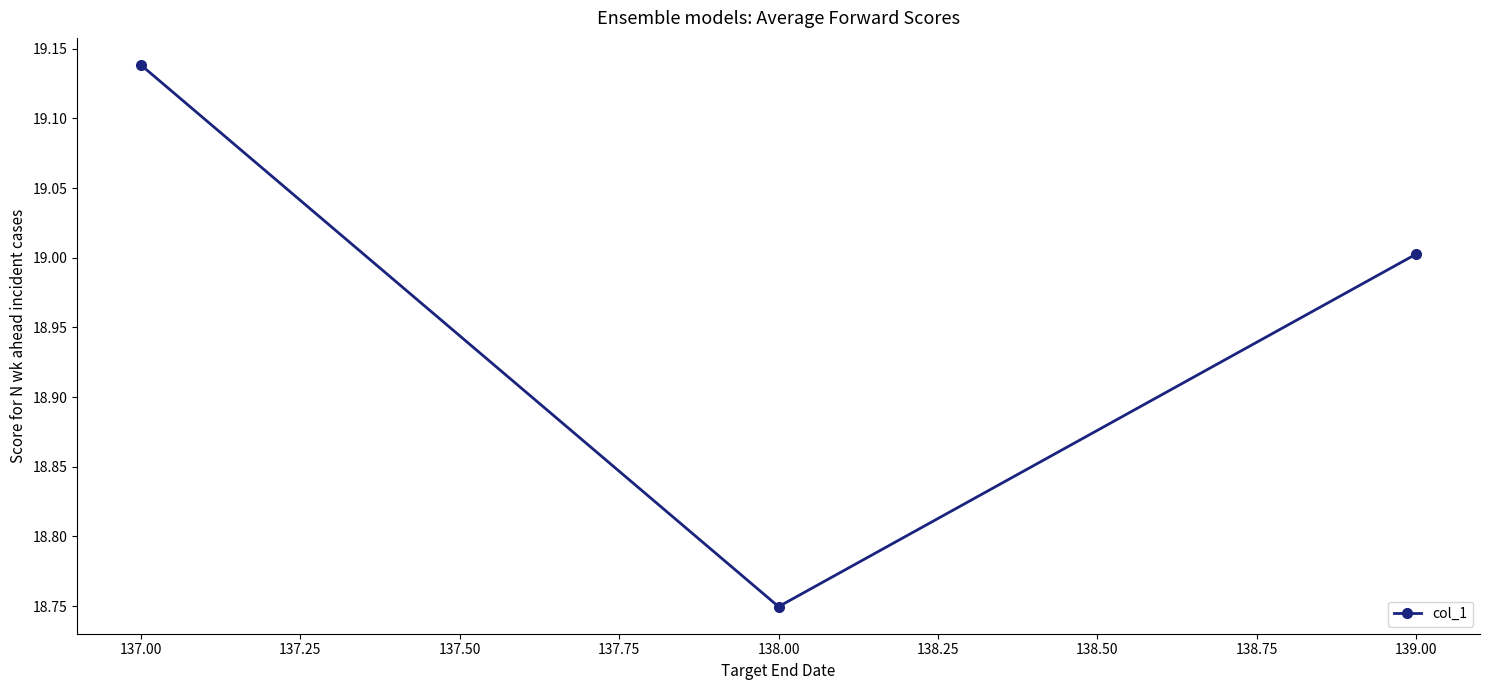

What is the sum of the values at 139.00 and 137.00?

38.1